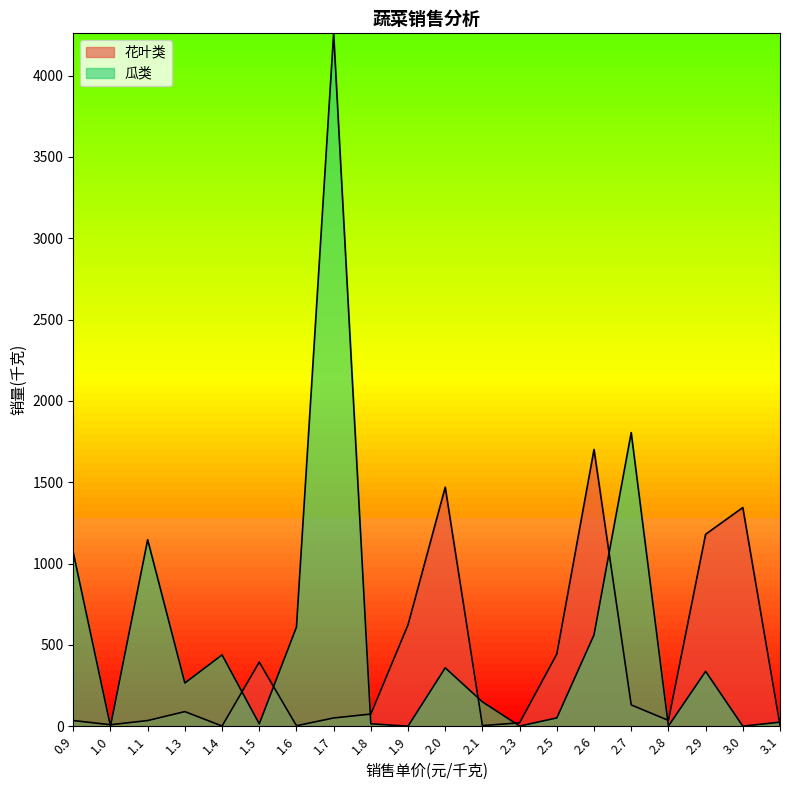

How many data points does each series have?

20